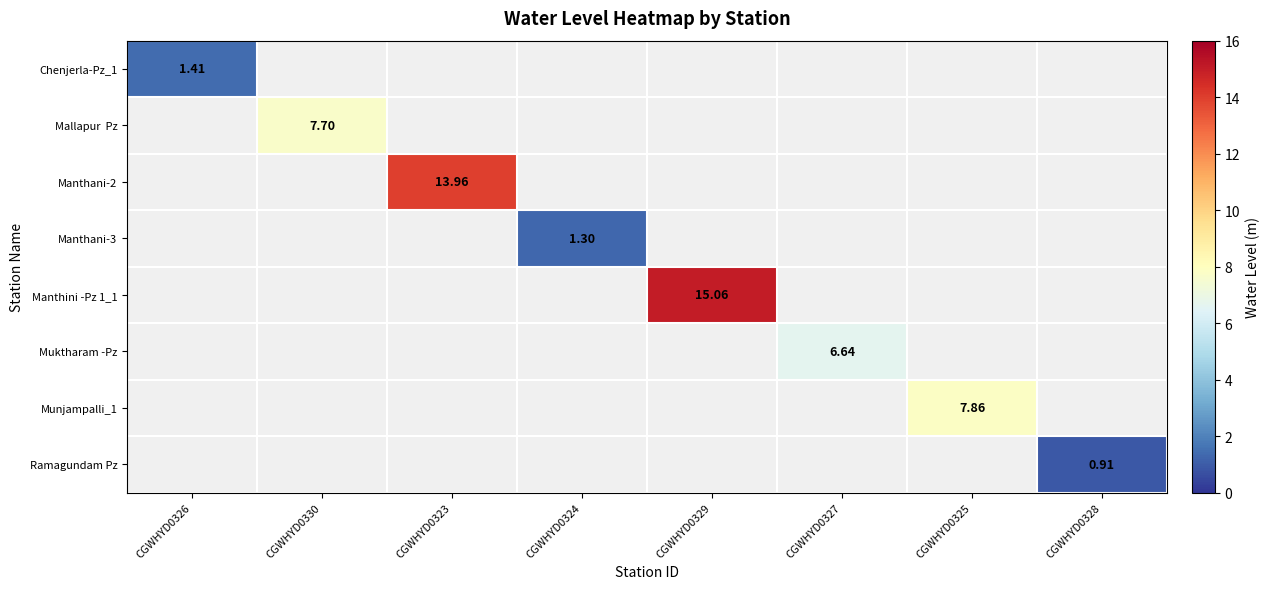

Between CGWHYD0330 and CGWHYD0323, which is larger?

CGWHYD0323